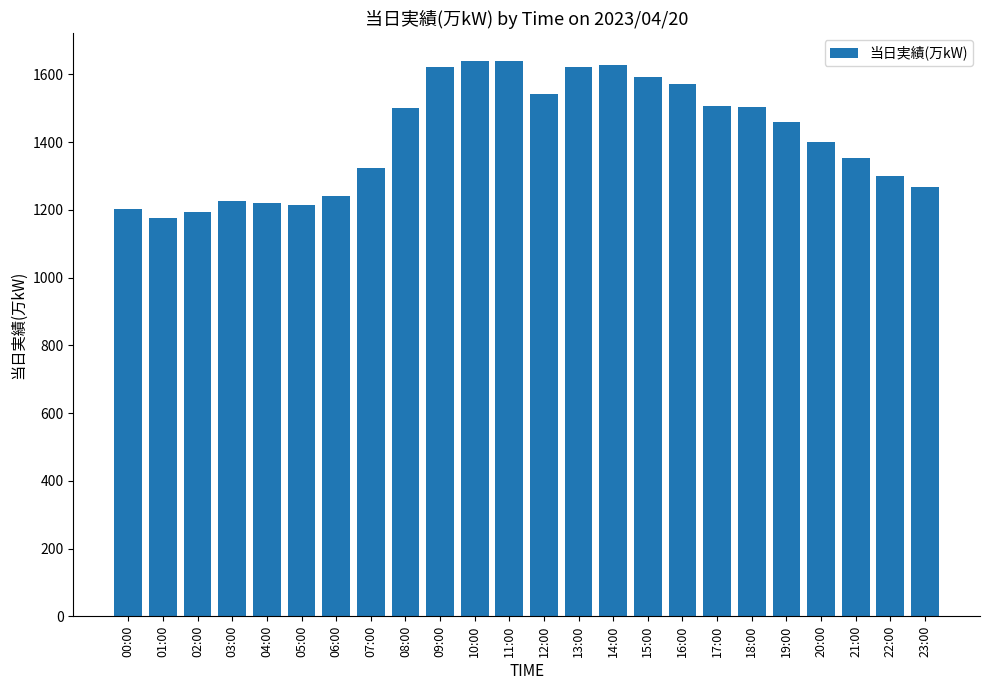

Is it true that the value at 00:00 is 1633?

False